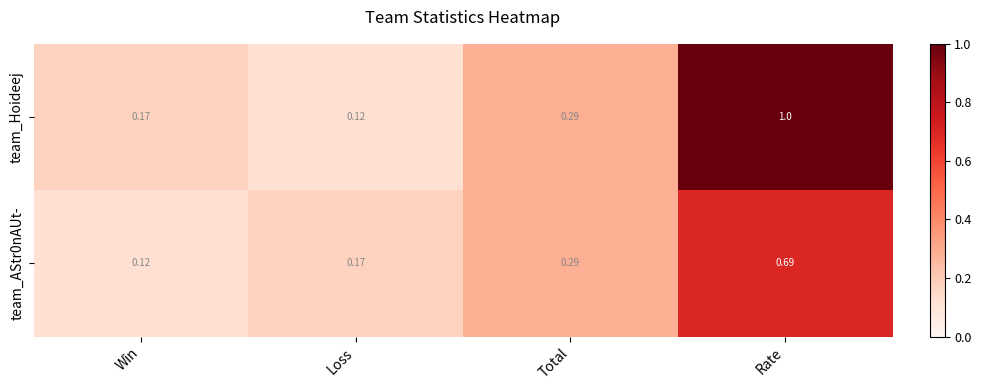

Which series has the widest spread of values?

team_Hoideej